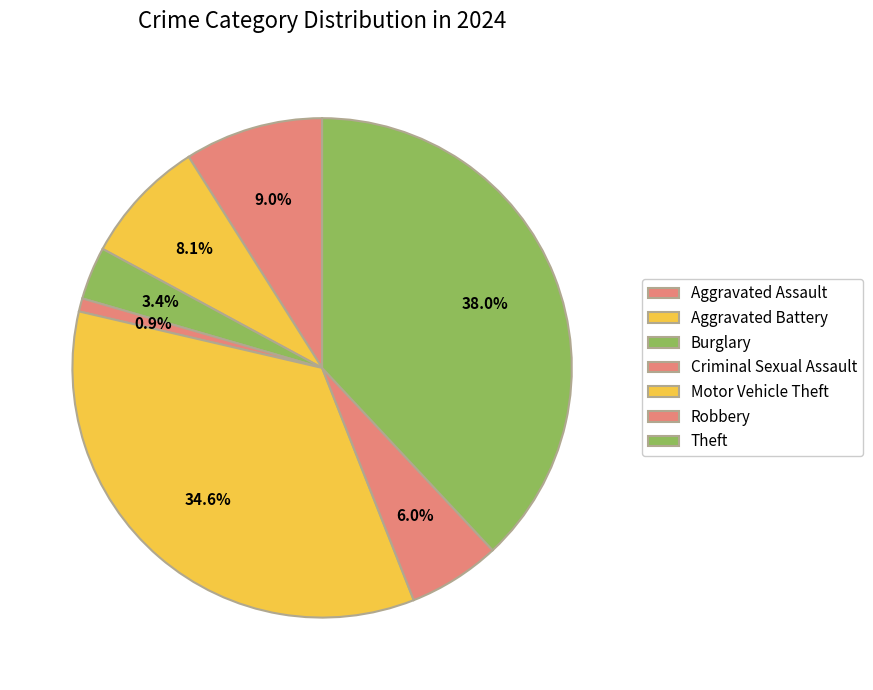

Between Aggravated Assault and Burglary, which is larger?

Aggravated Assault